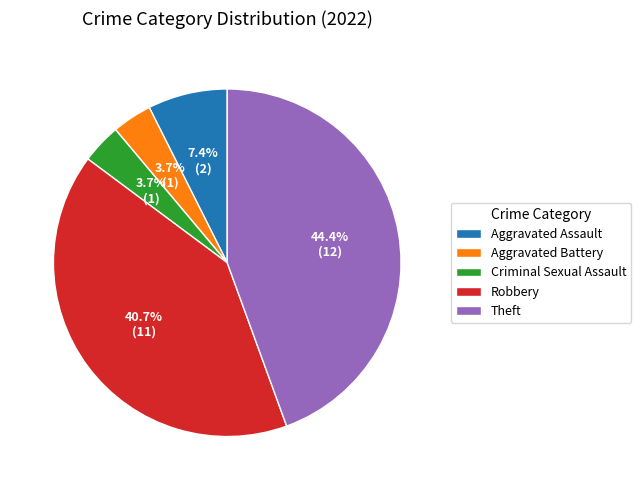

Does any single category account for the majority?

No